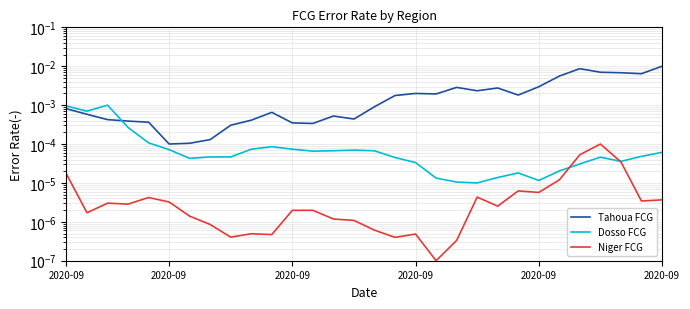

How many interior local peaks does the Tahoua FCG series have?

6